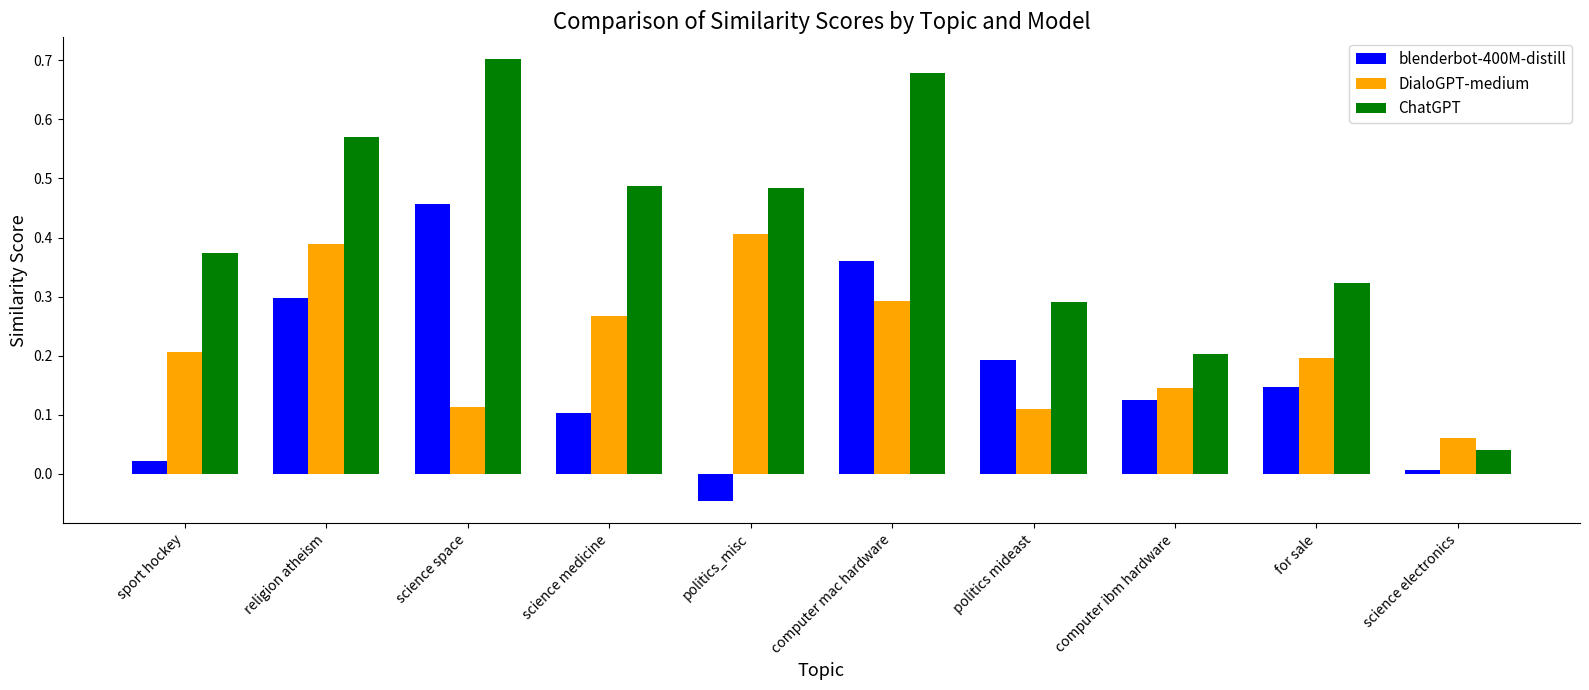

What is the sum of all ChatGPT values?

4.2